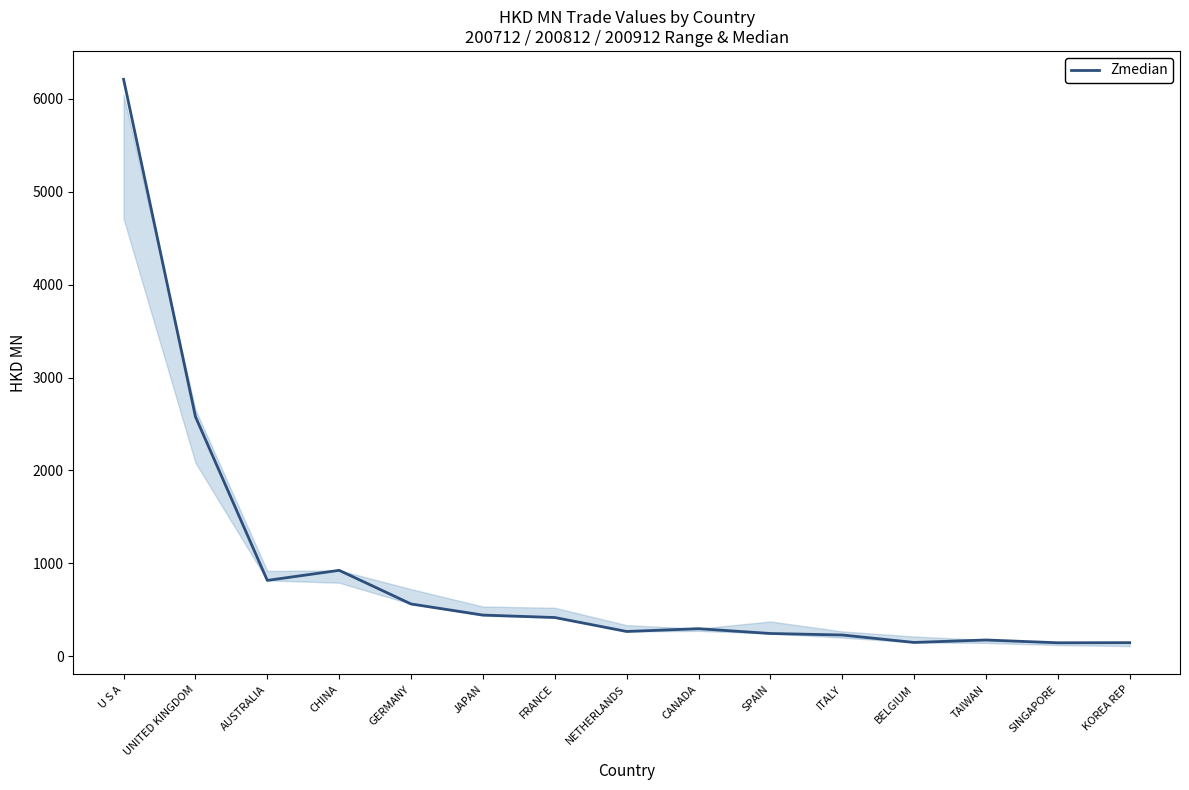

Where is the first local maximum?

CHINA